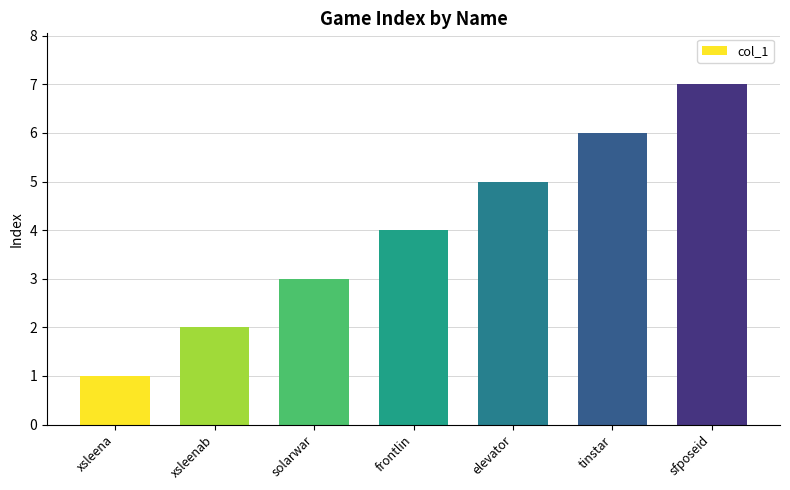

What is the change in value from frontlin to sfposeid?

+3